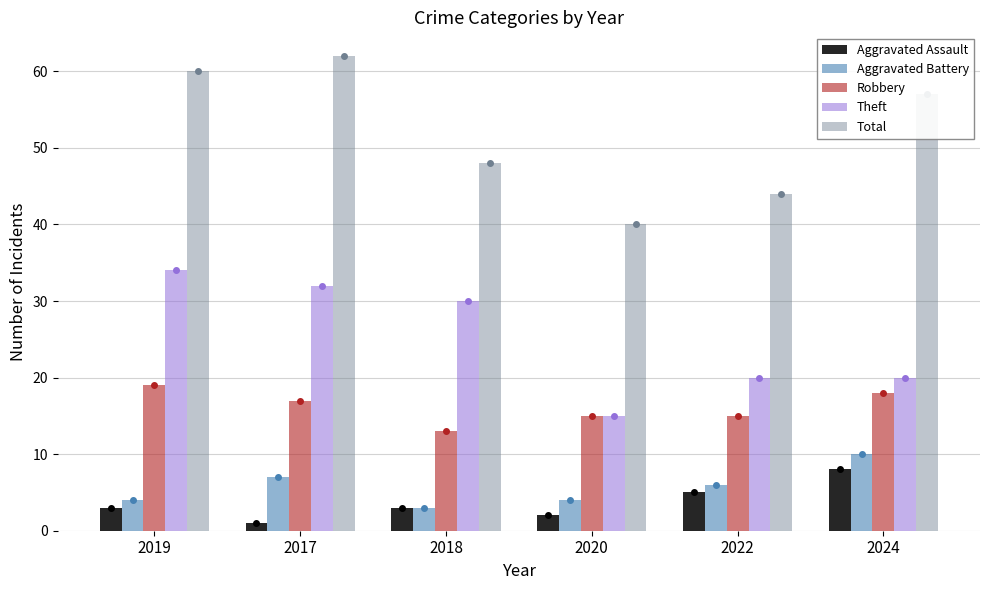

Count the number of data series in this chart.

5